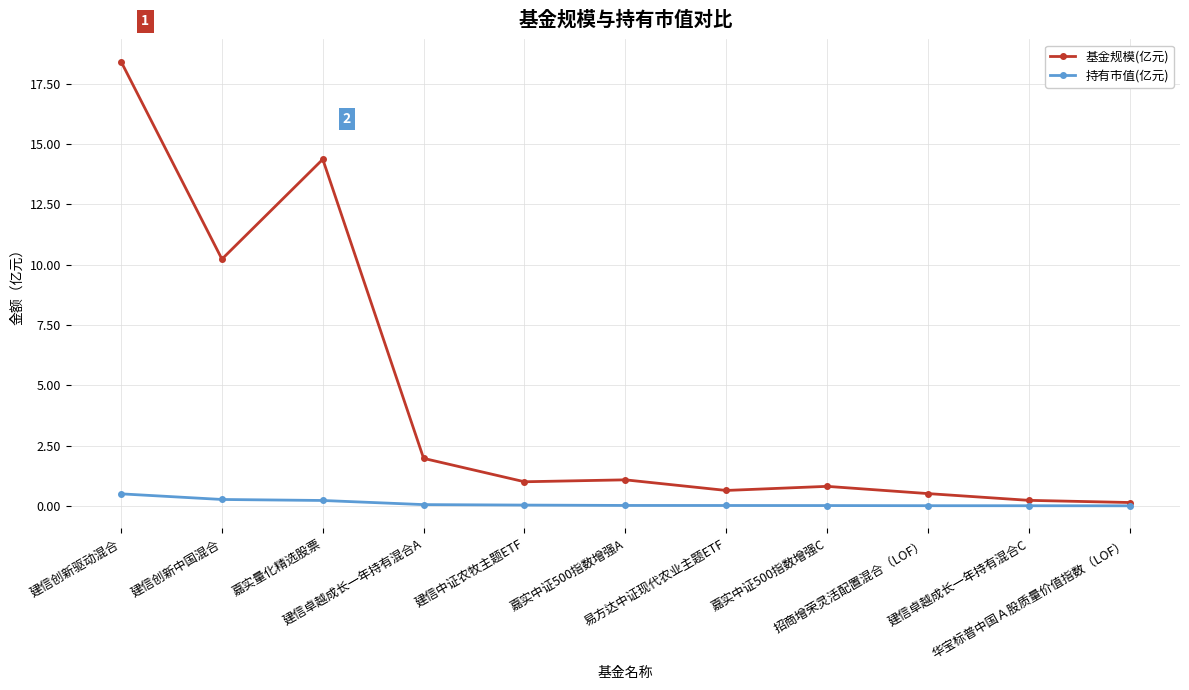

What is the sum of all 基金规模(亿元) values?

49.4